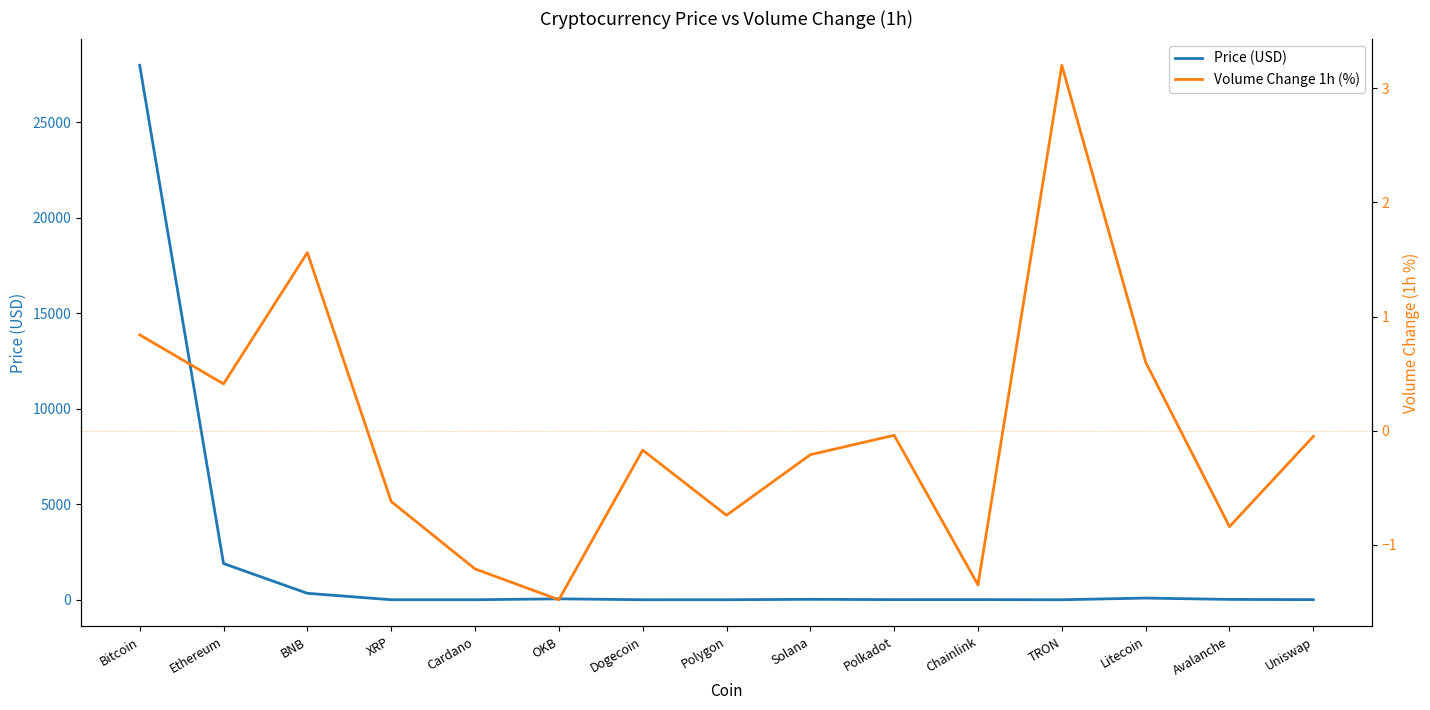

Rank the series by their average value, from highest to lowest.

Price (USD), Volume Change 1h (%)